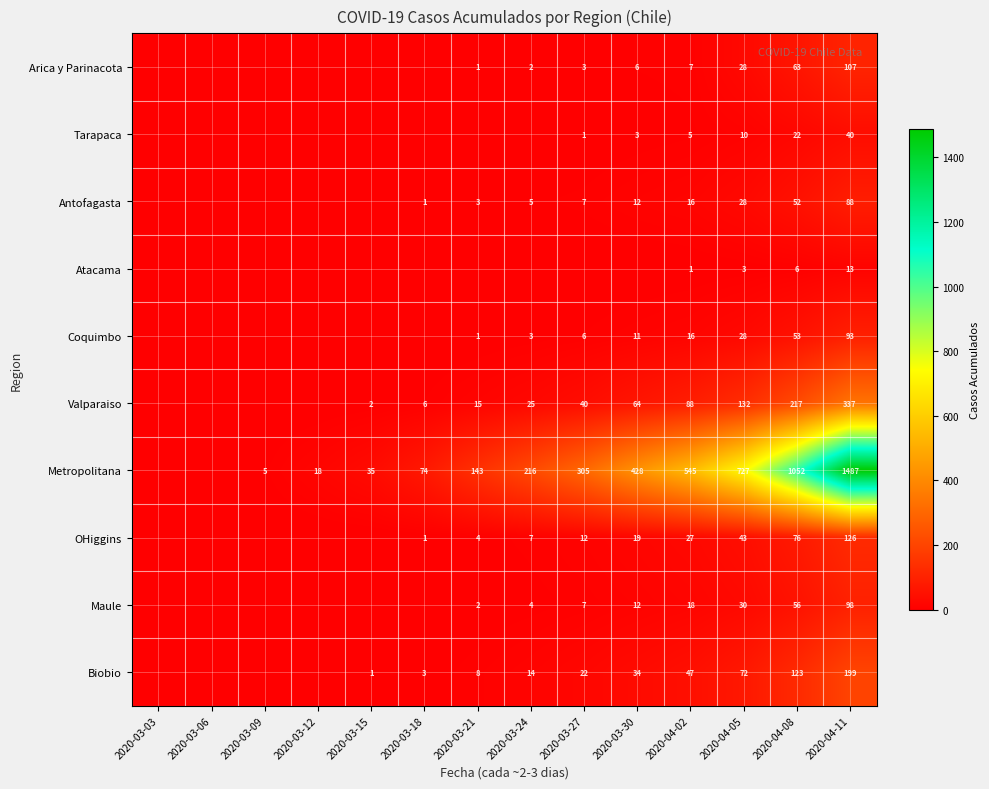

What is the total value across all series at 2020-04-02?

770